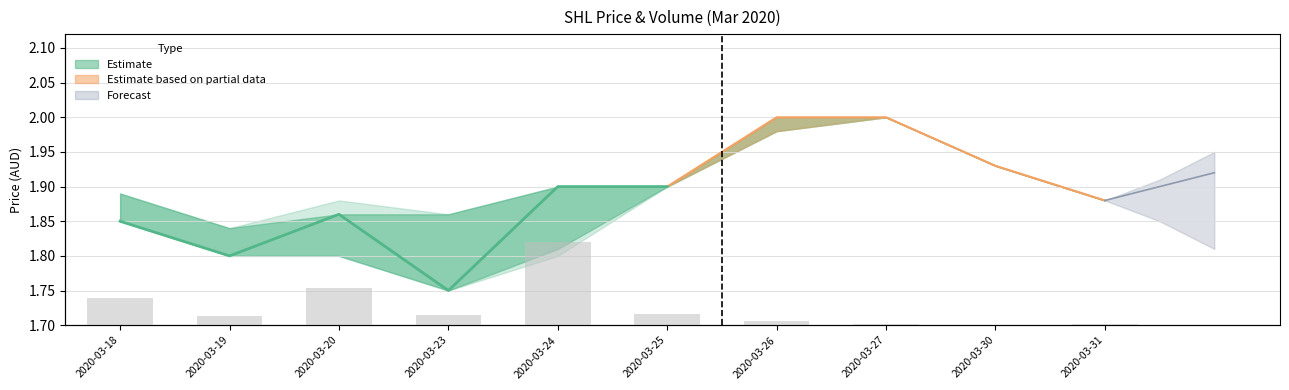

Which label corresponds to the smallest value in the chart?

2020-03-30